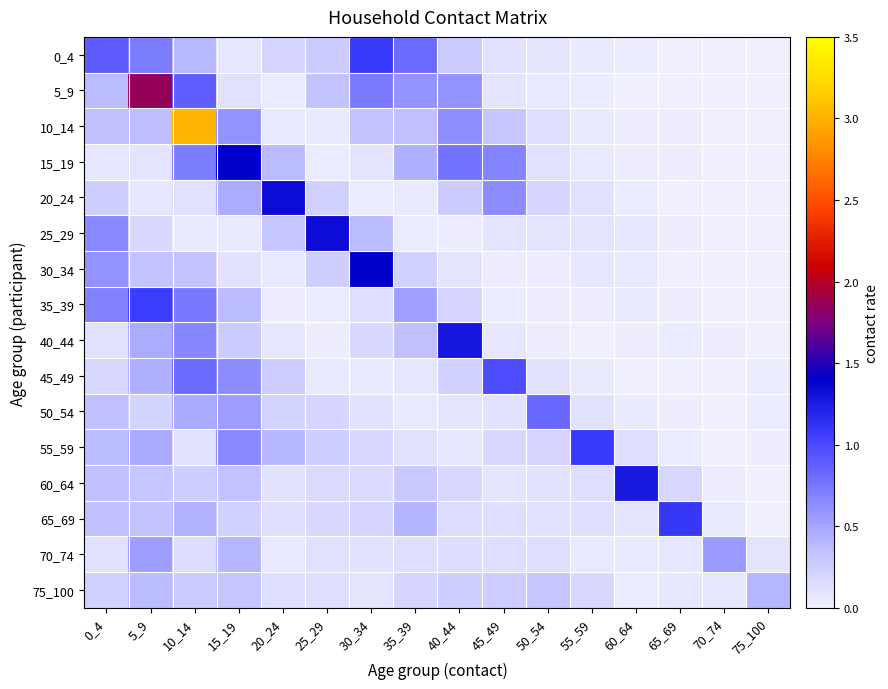

Reading left to right, transcribe all the data shown in this chart.

0_4: 0_4=0.9	5_9=0.7	10_14=0.4	15_19=0.1	20_24=0.2	25_29=0.3	30_34=1.1	35_39=0.8	40_44=0.3	45_49=0.1	50_54=0.1	55_59=0.1	60_64=0.0	65_69=0.0	70_74=0.0	75_100=0.0
5_9: 0_4=0.4	5_9=1.9	10_14=0.9	15_19=0.1	20_24=0.0	25_29=0.3	30_34=0.7	35_39=0.6	40_44=0.6	45_49=0.1	50_54=0.1	55_59=0.0	60_64=0.0	65_69=0.0	70_74=0.0	75_100=0.0
10_14: 0_4=0.4	5_9=0.4	10_14=3.0	15_19=0.6	20_24=0.1	25_29=0.1	30_34=0.3	35_39=0.3	40_44=0.6	45_49=0.3	50_54=0.1	55_59=0.0	60_64=0.0	65_69=0.0	70_74=0.0	75_100=0.0
15_19: 0_4=0.1	5_9=0.1	10_14=0.7	15_19=1.4	20_24=0.4	25_29=0.0	30_34=0.1	35_39=0.4	40_44=0.8	45_49=0.7	50_54=0.1	55_59=0.1	60_64=0.0	65_69=0.0	70_74=0.0	75_100=0.0
20_24: 0_4=0.2	5_9=0.1	10_14=0.1	15_19=0.5	20_24=1.3	25_29=0.2	30_34=0.0	35_39=0.0	40_44=0.3	45_49=0.6	50_54=0.2	55_59=0.1	60_64=0.0	65_69=0.0	70_74=0.0	75_100=0.0
25_29: 0_4=0.7	5_9=0.2	10_14=0.1	15_19=0.0	20_24=0.3	25_29=1.3	30_34=0.4	35_39=0.0	40_44=0.0	45_49=0.1	50_54=0.1	55_59=0.1	60_64=0.1	65_69=0.0	70_74=0.0	75_100=0.0
30_34: 0_4=0.6	5_9=0.3	10_14=0.3	15_19=0.1	20_24=0.1	25_29=0.2	30_34=1.4	35_39=0.2	40_44=0.1	45_49=0.0	50_54=0.0	55_59=0.1	60_64=0.1	65_69=0.0	70_74=0.0	75_100=0.0
35_39: 0_4=0.7	5_9=1.1	10_14=0.7	15_19=0.4	20_24=0.0	25_29=0.0	30_34=0.1	35_39=0.5	40_44=0.2	45_49=0.0	50_54=0.0	55_59=0.0	60_64=0.0	65_69=0.0	70_74=0.0	75_100=0.0
40_44: 0_4=0.1	5_9=0.5	10_14=0.7	15_19=0.3	20_24=0.1	25_29=0.0	30_34=0.2	35_39=0.3	40_44=1.3	45_49=0.1	50_54=0.0	55_59=0.0	60_64=0.0	65_69=0.0	70_74=0.0	75_100=0.0
45_49: 0_4=0.2	5_9=0.4	10_14=0.8	15_19=0.6	20_24=0.2	25_29=0.1	30_34=0.1	35_39=0.1	40_44=0.2	45_49=1.0	50_54=0.1	55_59=0.1	60_64=0.0	65_69=0.0	70_74=0.0	75_100=0.0
50_54: 0_4=0.3	5_9=0.2	10_14=0.5	15_19=0.5	20_24=0.2	25_29=0.2	30_34=0.1	35_39=0.1	40_44=0.1	45_49=0.1	50_54=0.8	55_59=0.1	60_64=0.0	65_69=0.0	70_74=0.0	75_100=0.0
55_59: 0_4=0.4	5_9=0.5	10_14=0.1	15_19=0.6	20_24=0.4	25_29=0.3	30_34=0.2	35_39=0.1	40_44=0.1	45_49=0.2	50_54=0.2	55_59=1.1	60_64=0.1	65_69=0.0	70_74=0.0	75_100=0.0
60_64: 0_4=0.4	5_9=0.3	10_14=0.2	15_19=0.3	20_24=0.1	25_29=0.2	30_34=0.2	35_39=0.3	40_44=0.2	45_49=0.1	50_54=0.1	55_59=0.1	60_64=1.3	65_69=0.2	70_74=0.0	75_100=0.0
65_69: 0_4=0.4	5_9=0.3	10_14=0.4	15_19=0.2	20_24=0.1	25_29=0.2	30_34=0.2	35_39=0.4	40_44=0.1	45_49=0.1	50_54=0.1	55_59=0.1	60_64=0.1	65_69=1.1	70_74=0.0	75_100=0.0
70_74: 0_4=0.1	5_9=0.5	10_14=0.1	15_19=0.4	20_24=0.1	25_29=0.1	30_34=0.1	35_39=0.1	40_44=0.1	45_49=0.1	50_54=0.1	55_59=0.1	60_64=0.1	65_69=0.1	70_74=0.6	75_100=0.1
75_100: 0_4=0.2	5_9=0.4	10_14=0.3	15_19=0.3	20_24=0.1	25_29=0.1	30_34=0.1	35_39=0.2	40_44=0.2	45_49=0.2	50_54=0.3	55_59=0.2	60_64=0.0	65_69=0.1	70_74=0.1	75_100=0.4